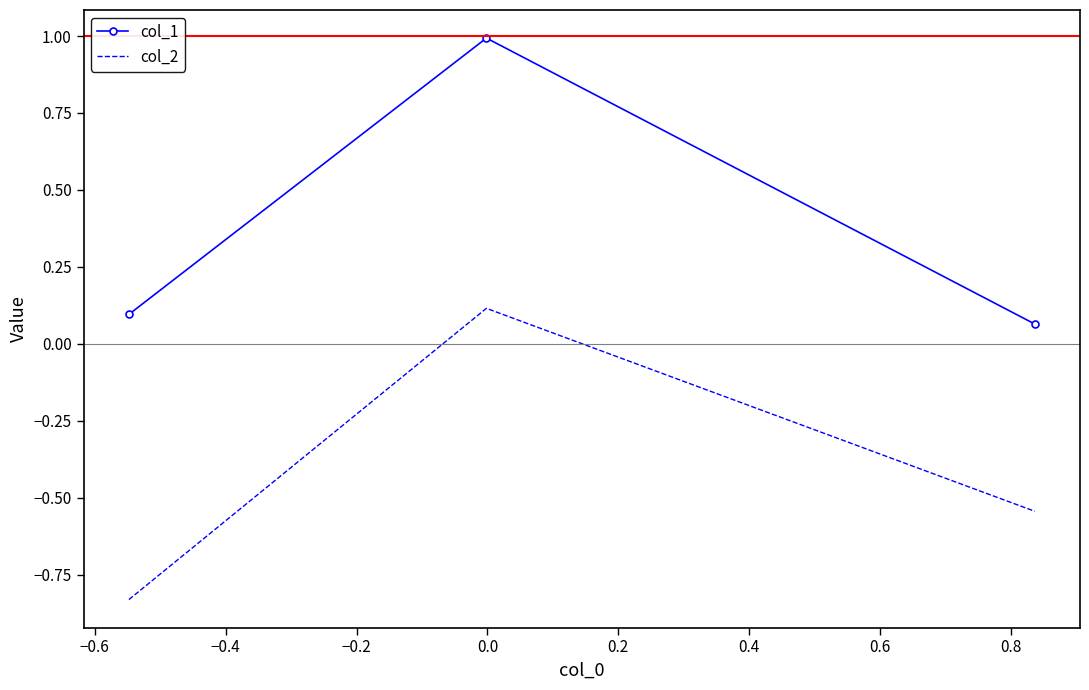

What is the greatest value displayed?

1.0